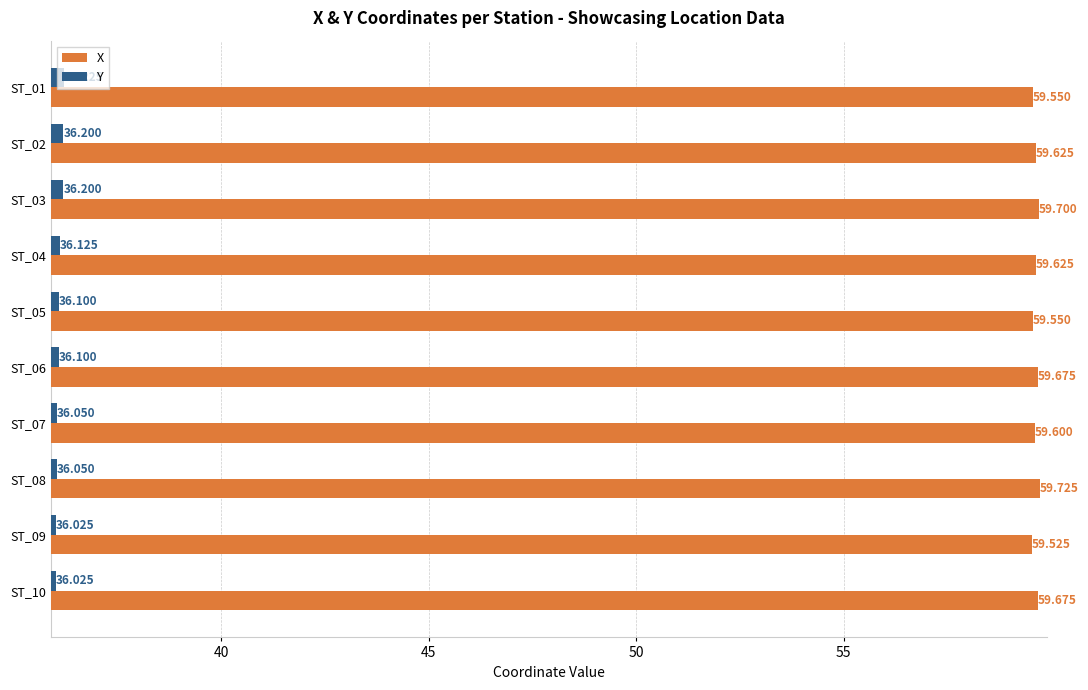

Which series has the largest total across all categories?

X